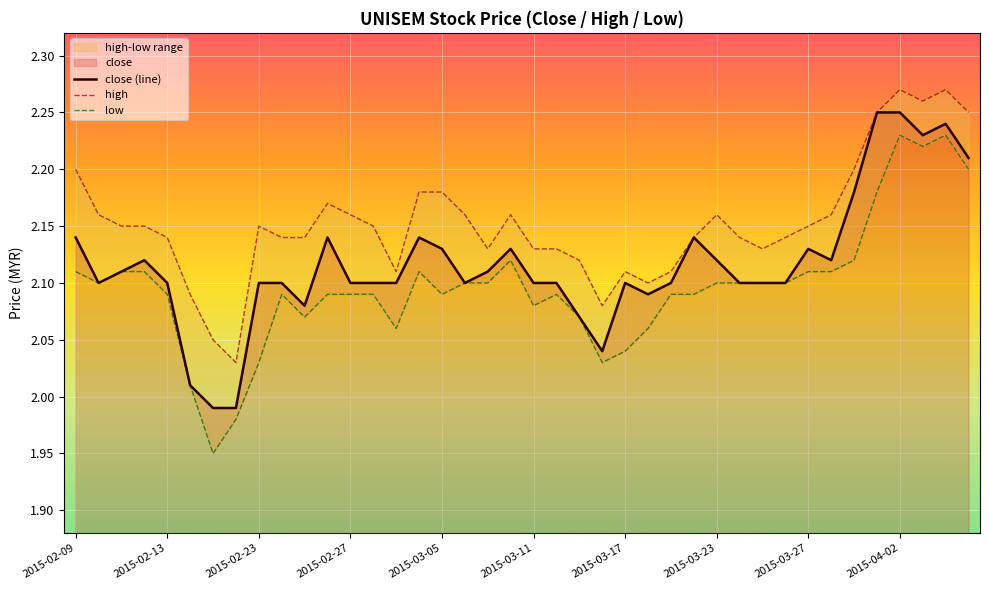

At which label does close (line) first exceed 2?

2015-02-09